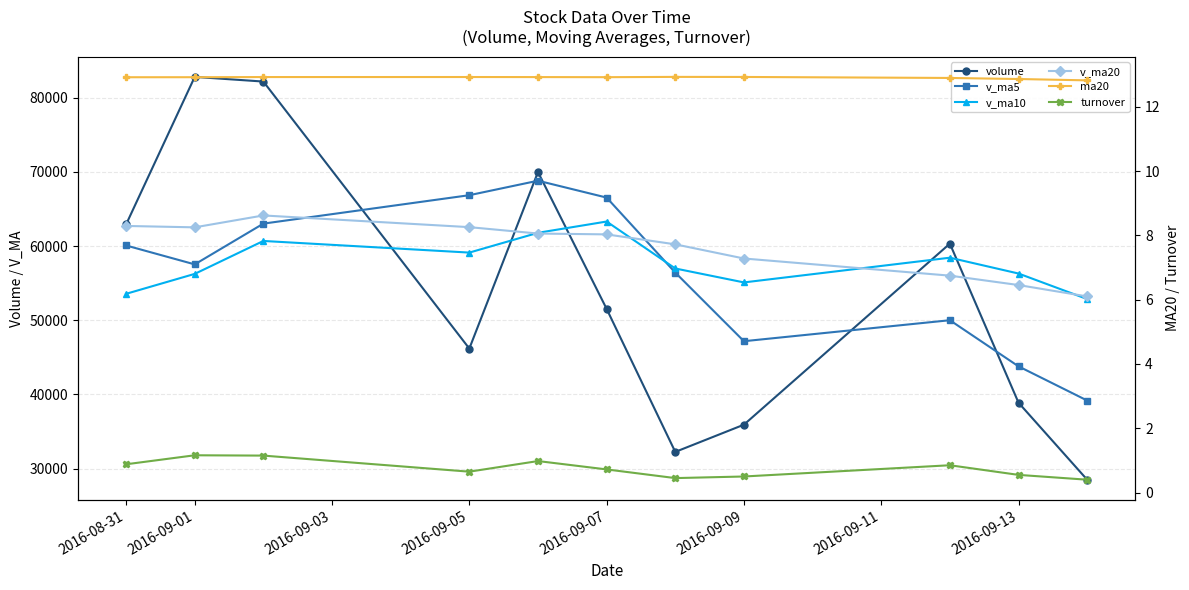

Read the v_ma5 value at 2016-09-01.

57541.2